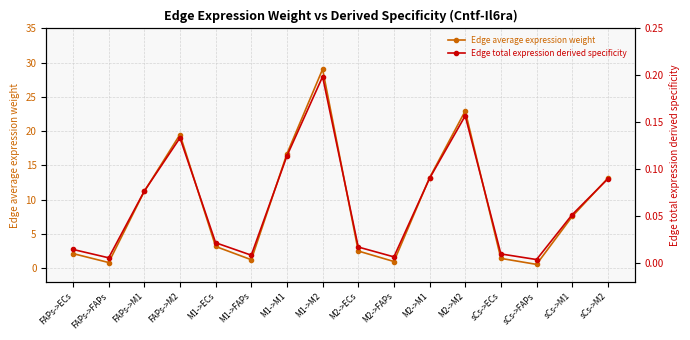

Where is the first local maximum for Edge total expression derived specificity?

FAPs->M2